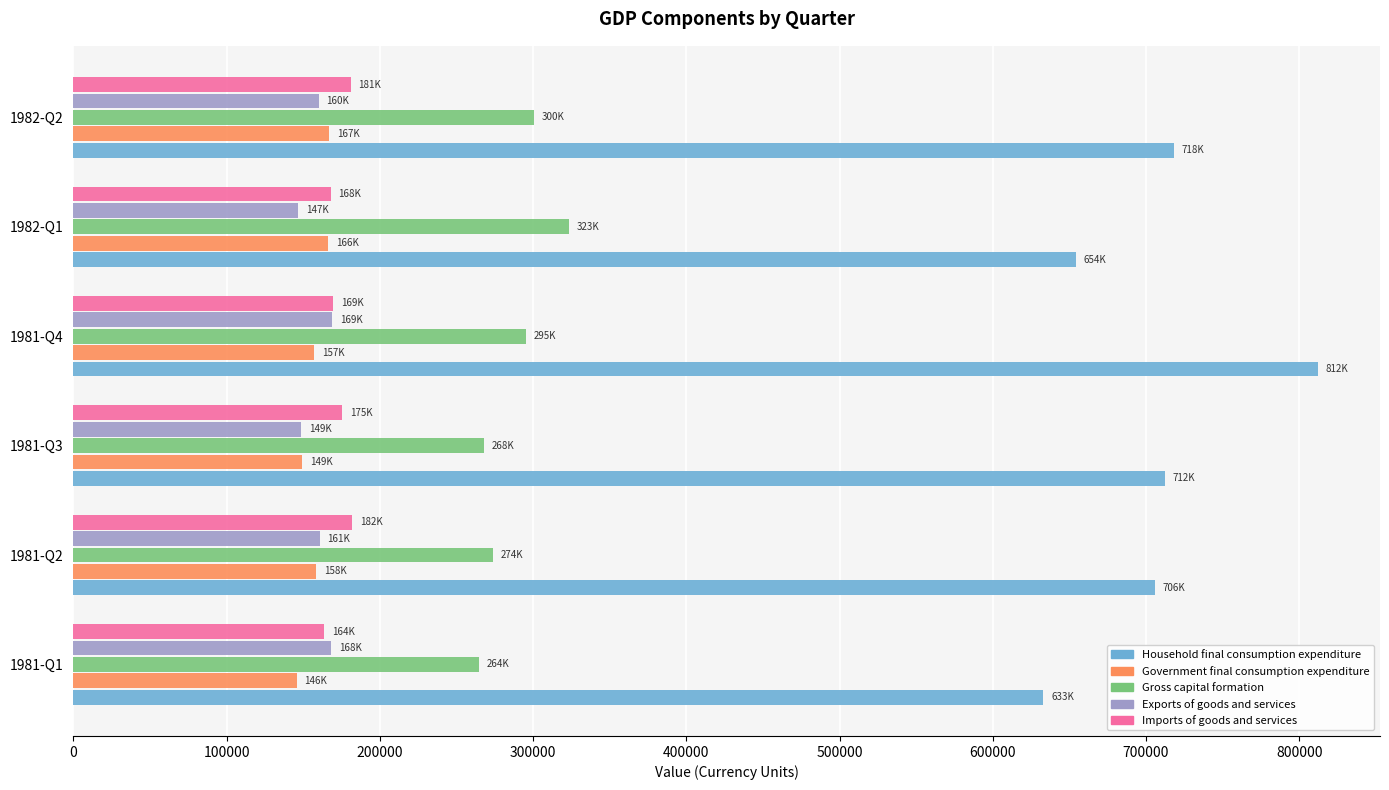

What is the average value of the Household final consumption expenditure series?

706023.2